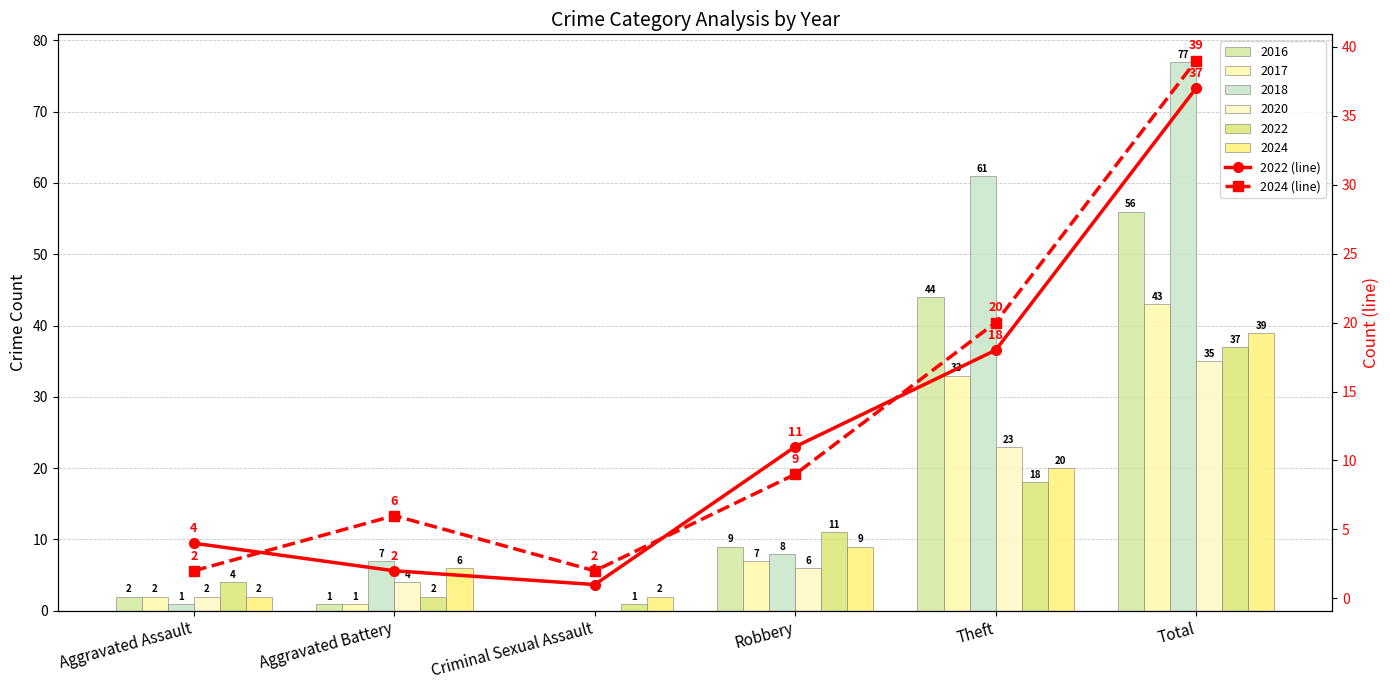

What is the label of the 5th bar from the left?

Theft